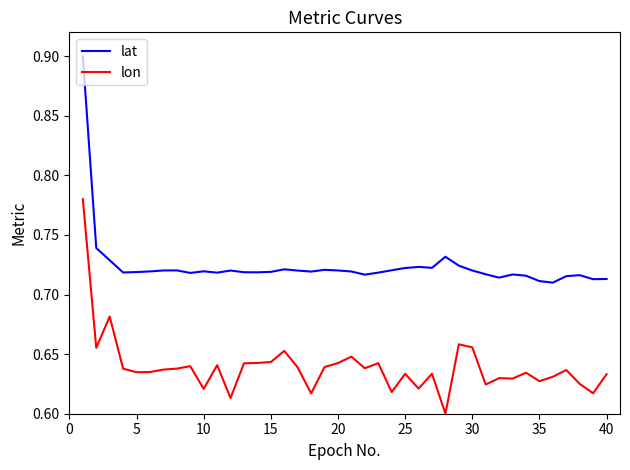

True or false: lat and lon intersect in this chart.

False